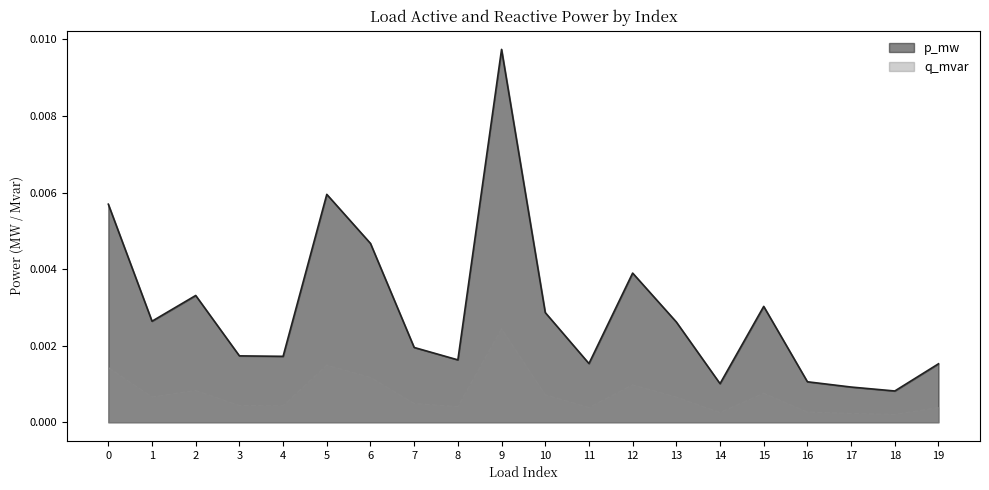

Which series has the largest total across all categories?

p_mw